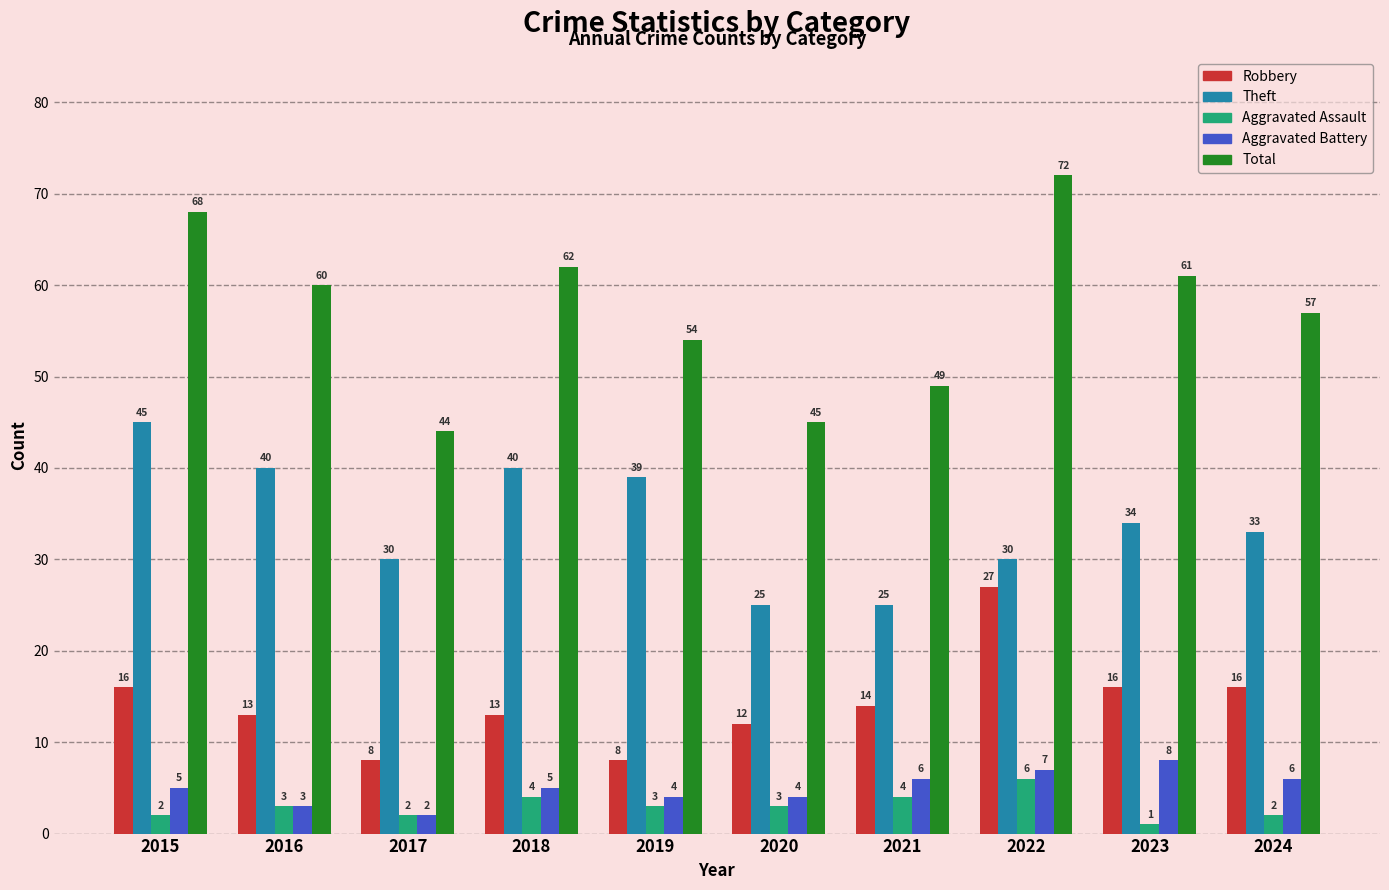

Reading left to right, list all the values displayed in this chart.

Robbery: 16	13	8	13	8	12	14	27	16	16
Theft: 45	40	30	40	39	25	25	30	34	33
Aggravated Assault: 2	3	2	4	3	3	4	6	1	2
Aggravated Battery: 5	3	2	5	4	4	6	7	8	6
Total: 68	60	44	62	54	45	49	72	61	57